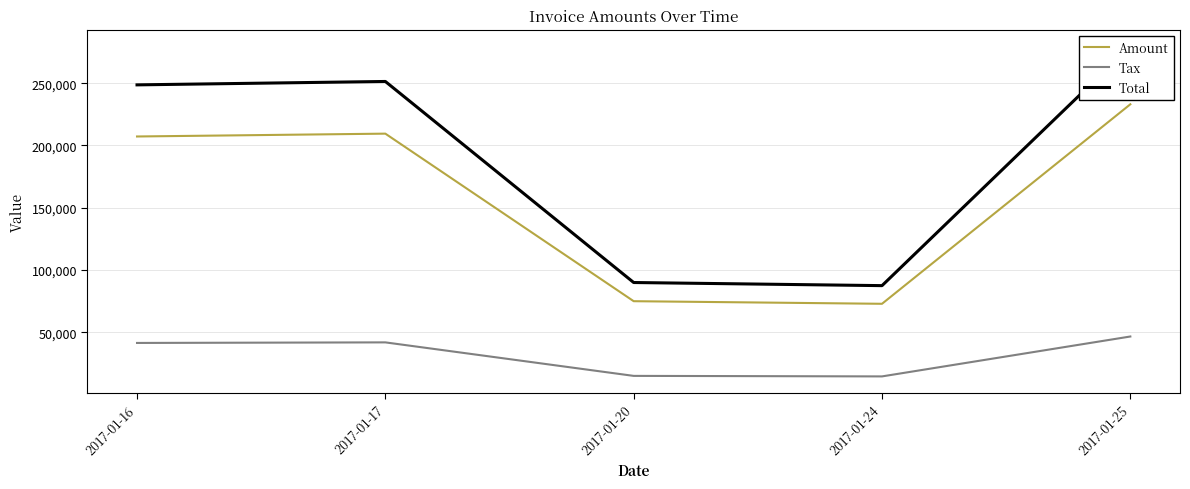

Which label corresponds to the largest value in the chart?

2017-01-25